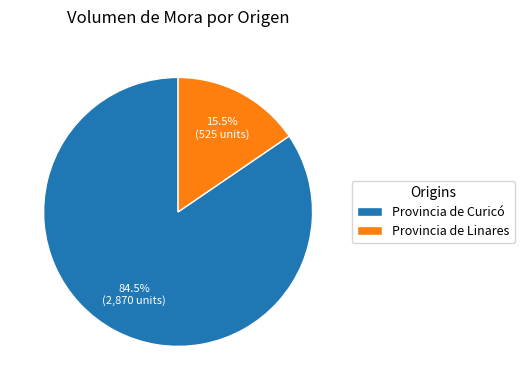

Which category has the smallest portion of the pie?

Provincia de Linares